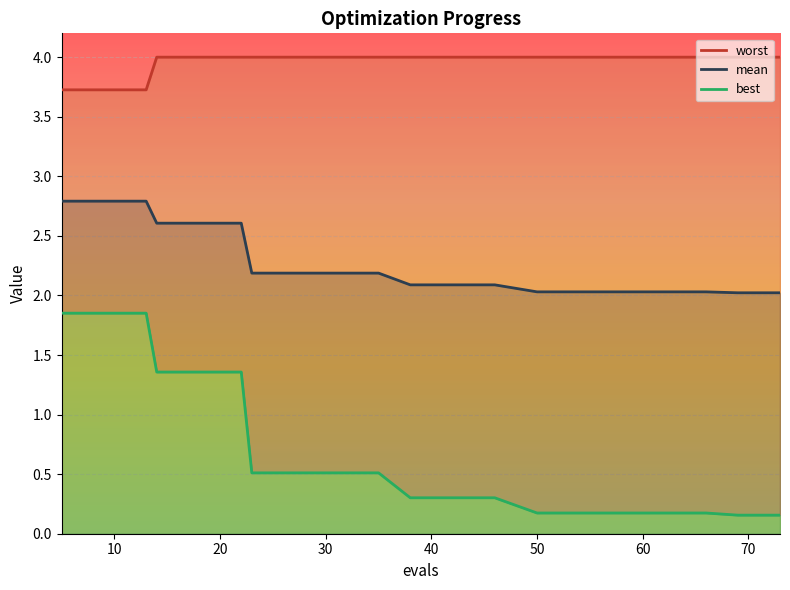

What is the value of the worst point at the 12th from the left?

4.0